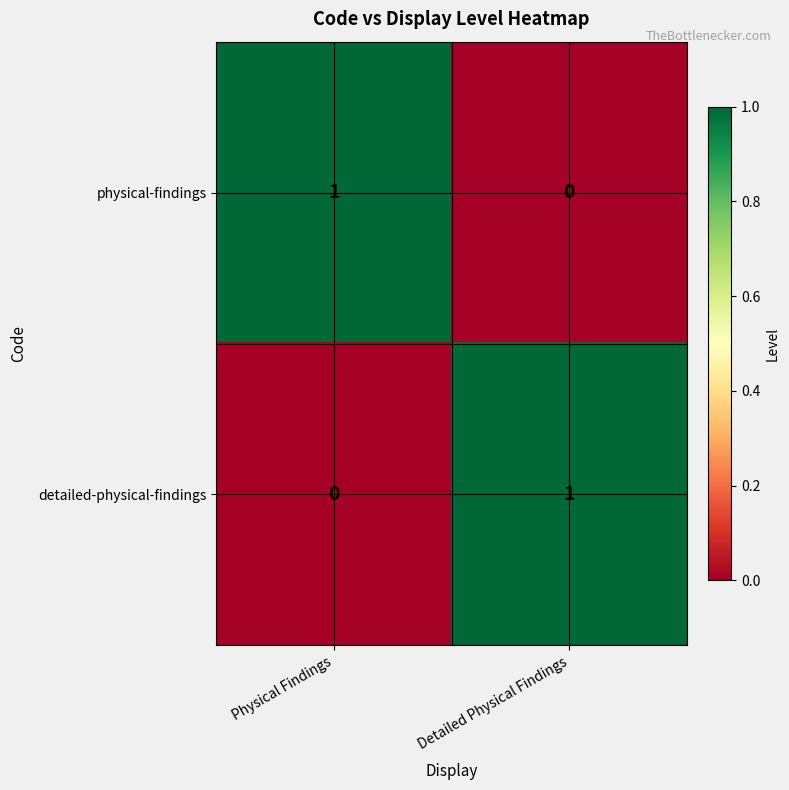

Rank the series at Detailed Physical Findings from lowest to highest value.

physical-findings, detailed-physical-findings